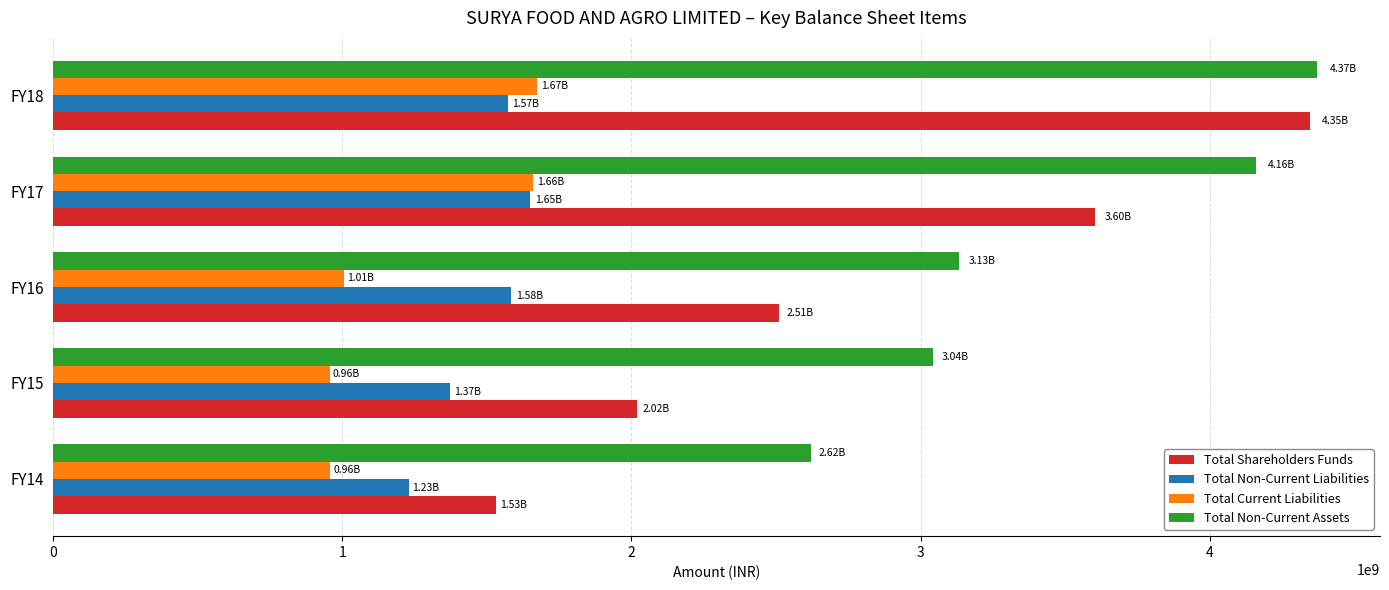

At how many categories does at least one series exceed 4268833024?

1